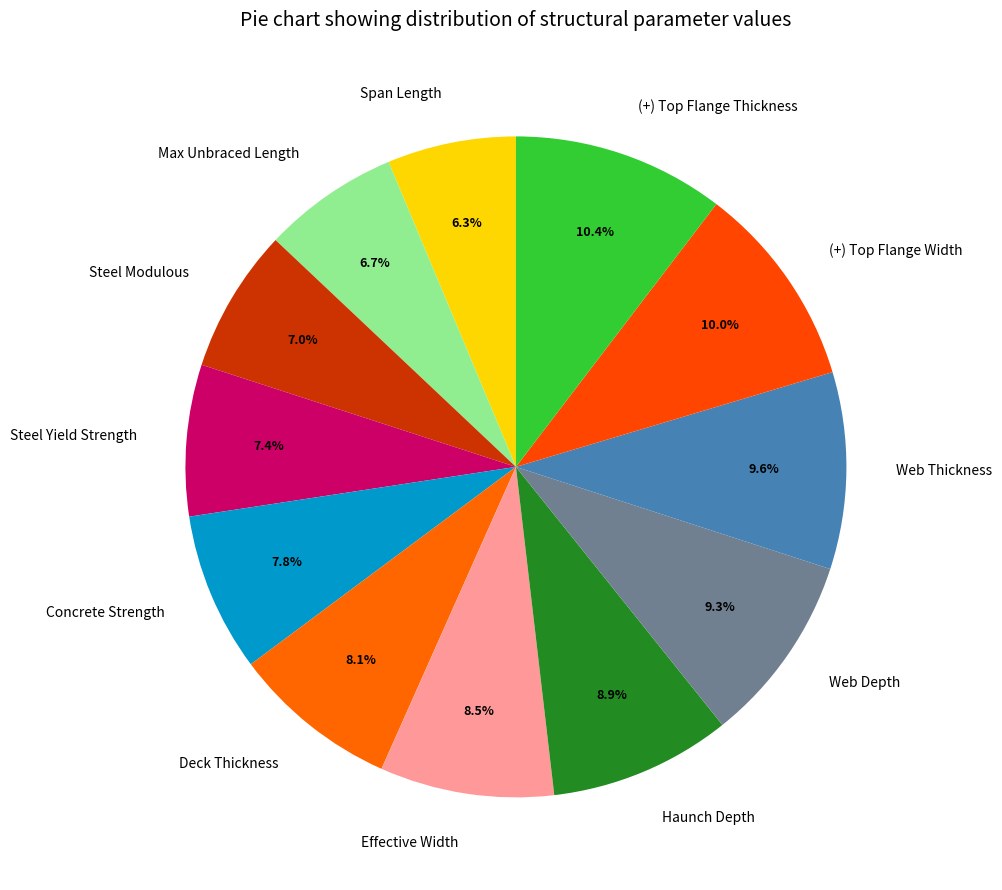

How many slices are in this pie chart?

12